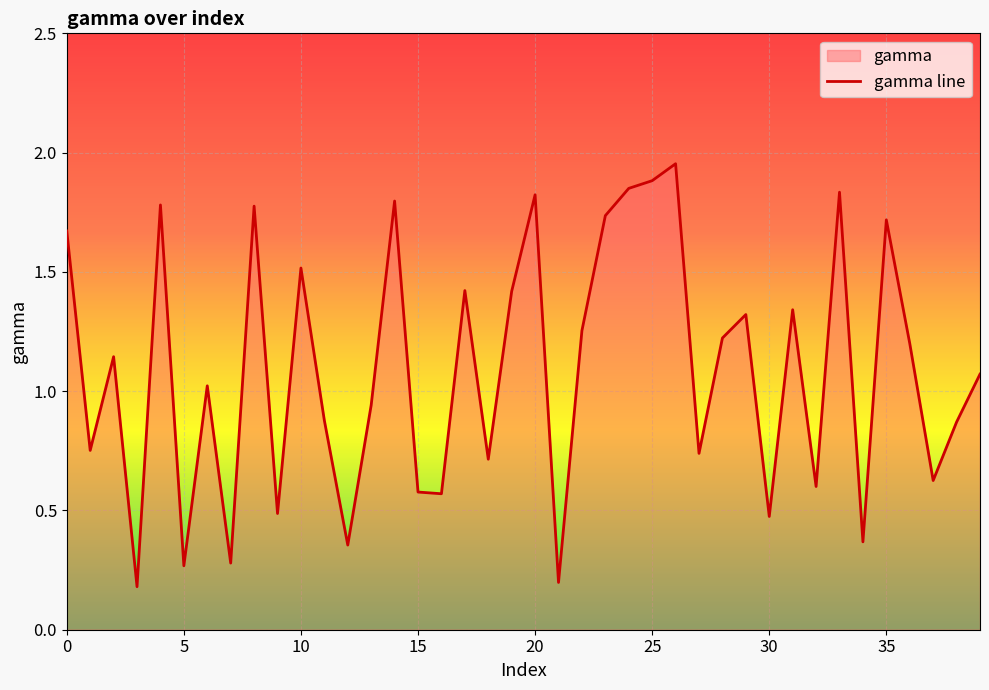

What is the change in value from 5 to 25?

+1.6